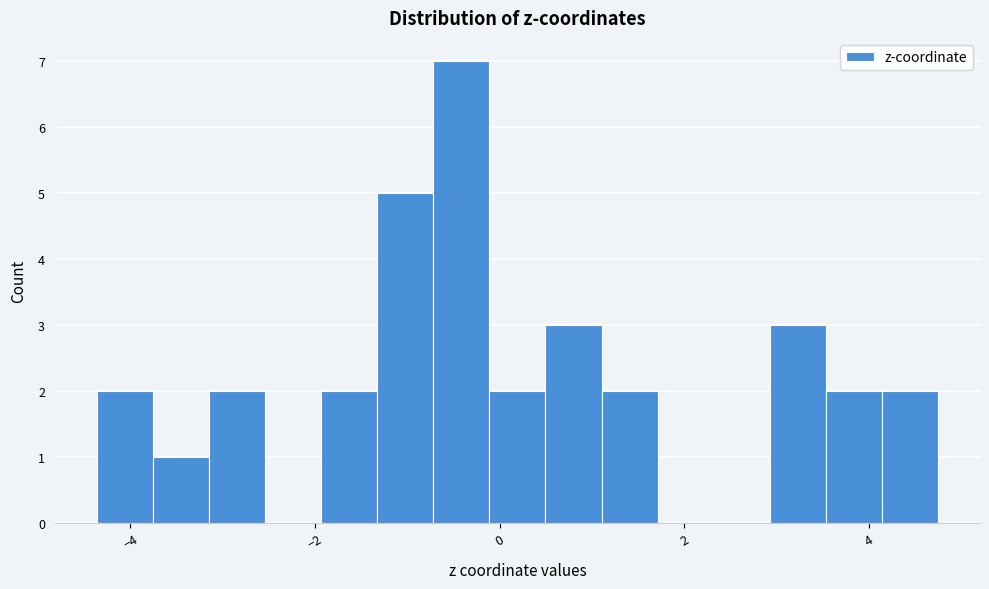

Around what value on the x-axis is the tallest bar? Give the approximate position of its centre, as read against the axis.

-0.4